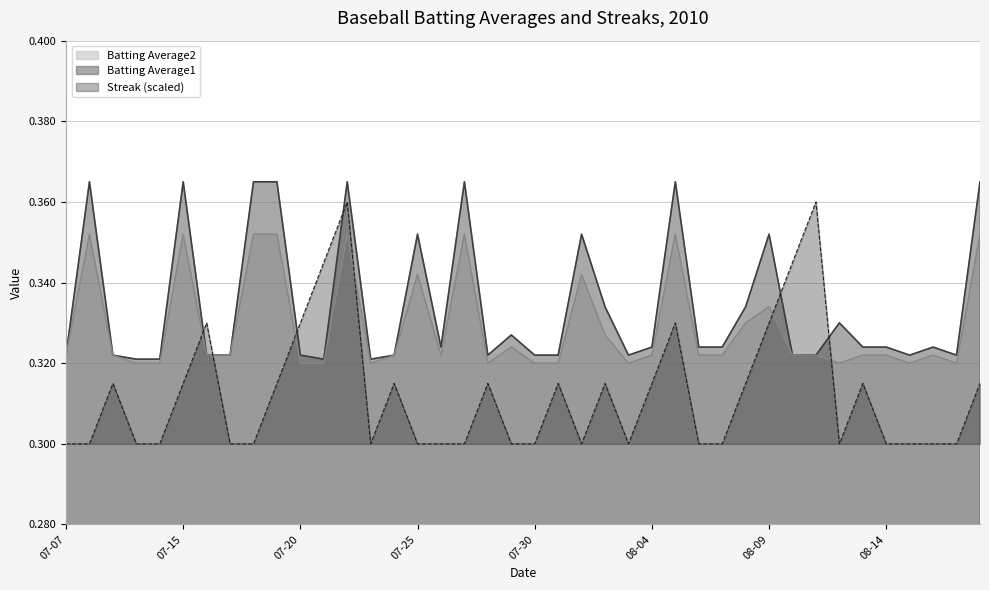

Which series has the largest total across all categories?

Batting Average1